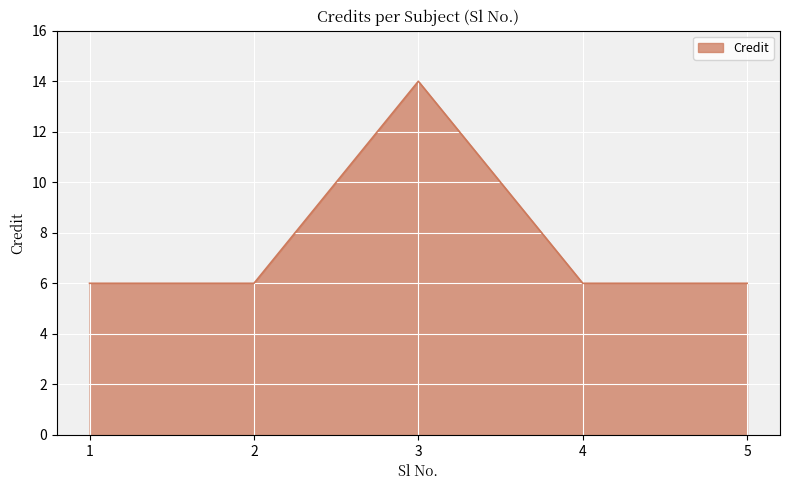

Does the chart display data point markers on the line(s)?

No